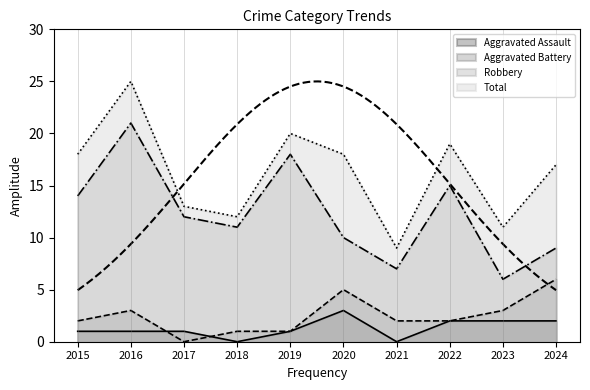

Where is Robbery nearest to the value 13?

2015